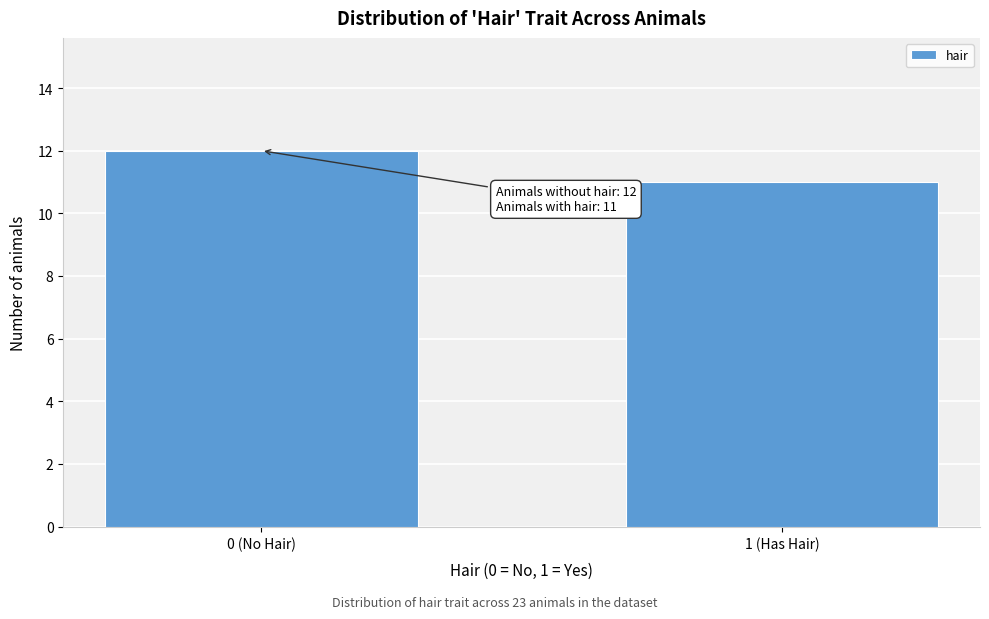

Reading left to right, extract all data points from this chart.

12	11